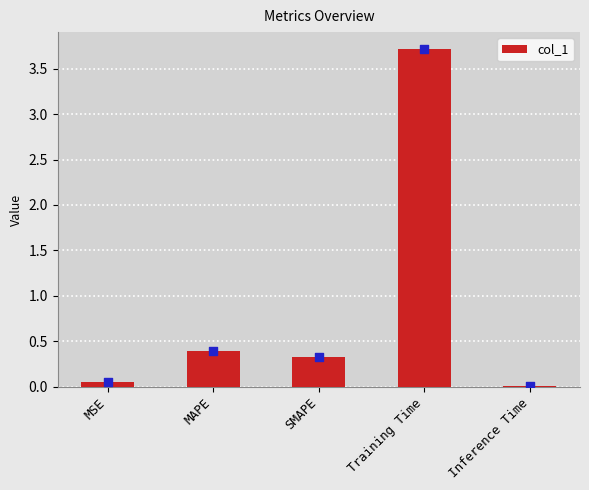

Between MSE and MAPE, which is larger?

MAPE